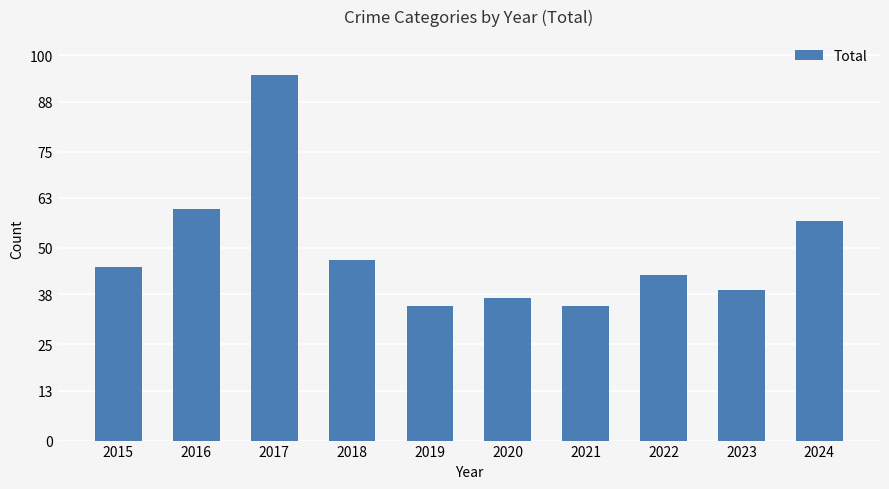

What is the change in value from 2015 to 2019?

-10